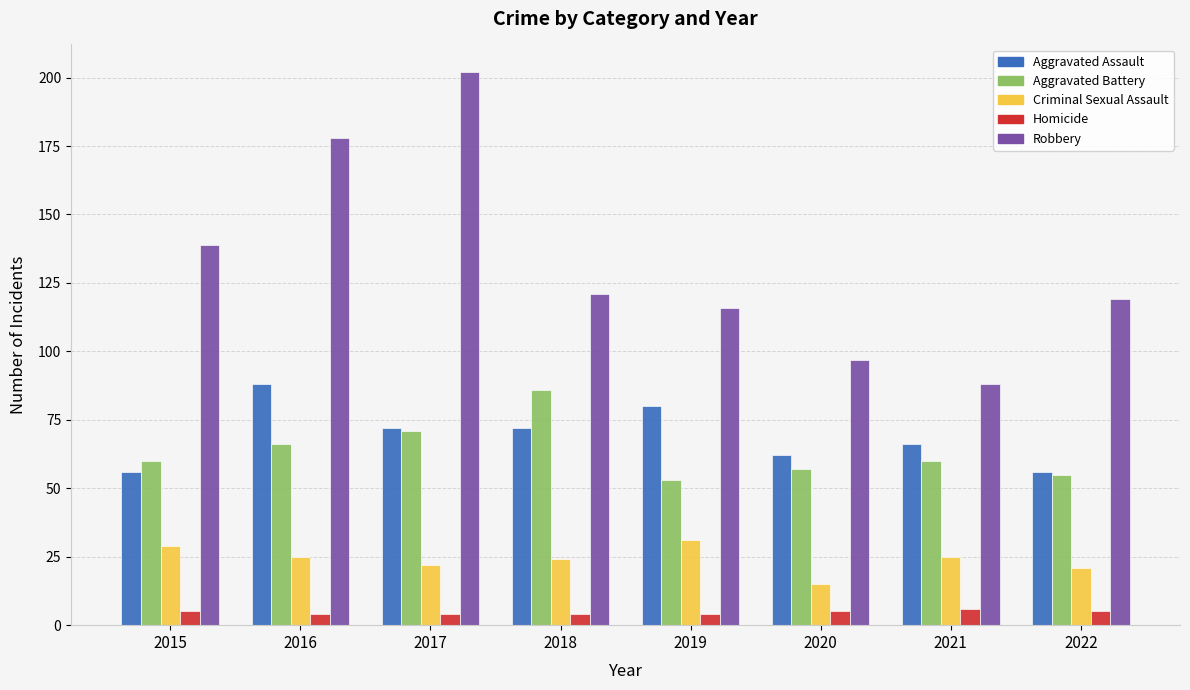

The value of Aggravated Assault at 2015 is 81. True or false?

False